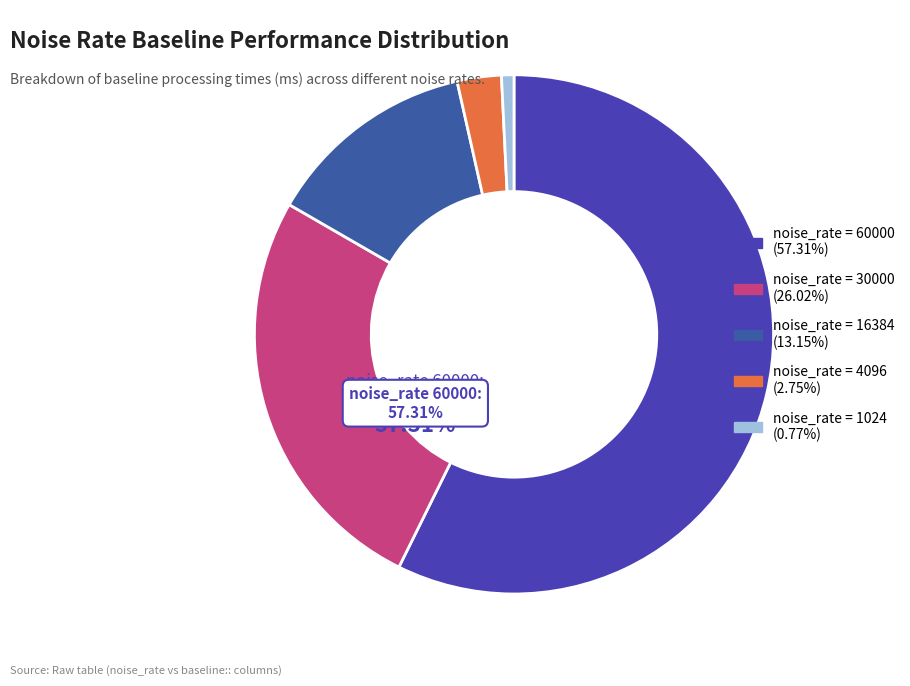

Count the number of slices in the pie.

5